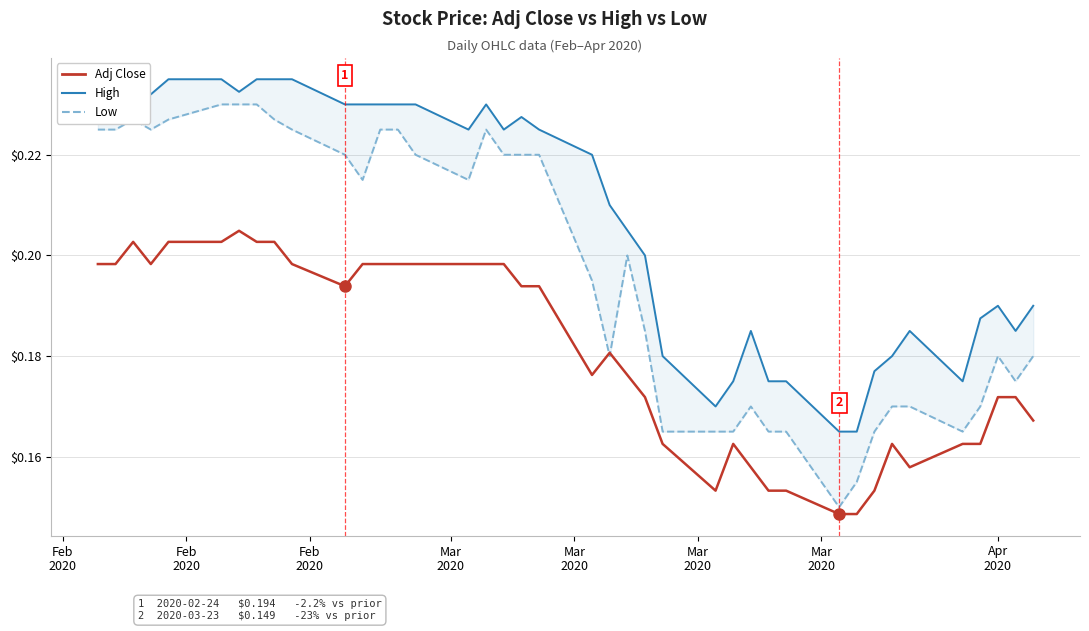

How many categories are shown in the chart?

40